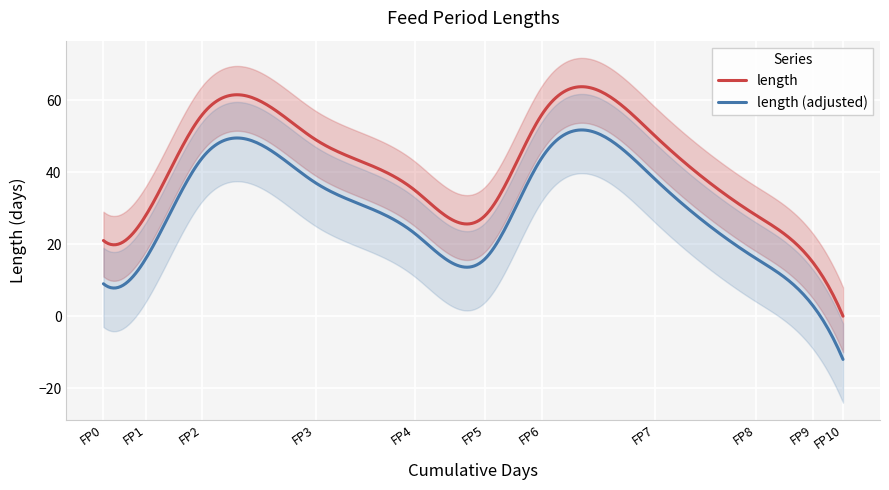

Where is the data nearest to the value 28?

FP1